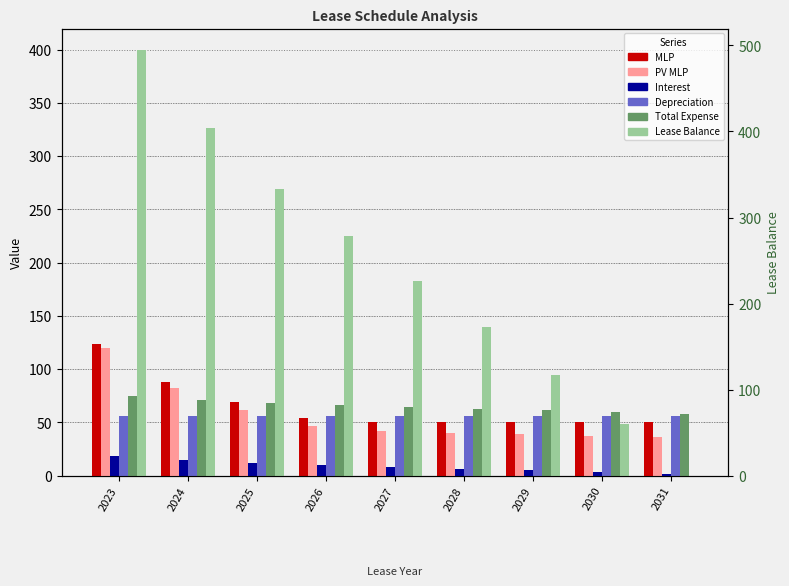

What are all the series names shown in the legend?

MLP, PV MLP, Interest, Depreciation, Total Expense, Lease Balance